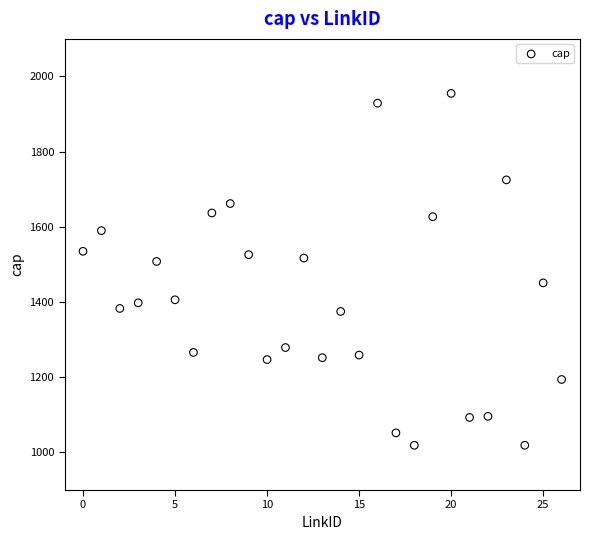

What is the range of Y values (max minus min)?

936